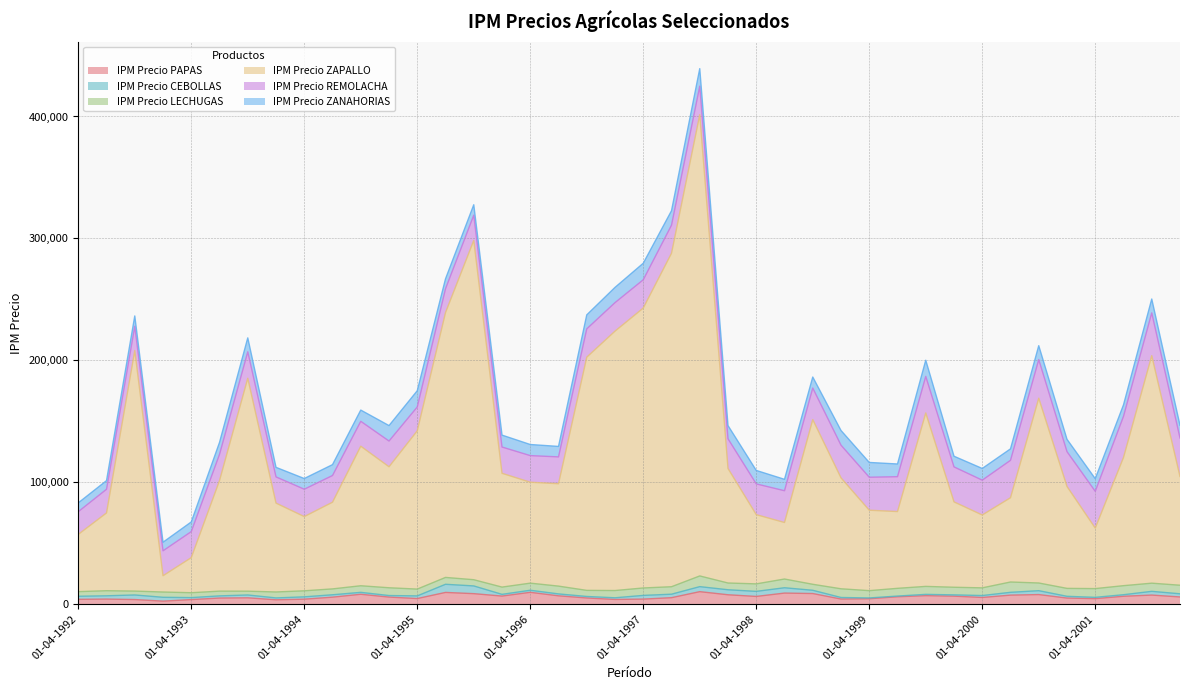

Does the chart have visible grid lines?

Yes